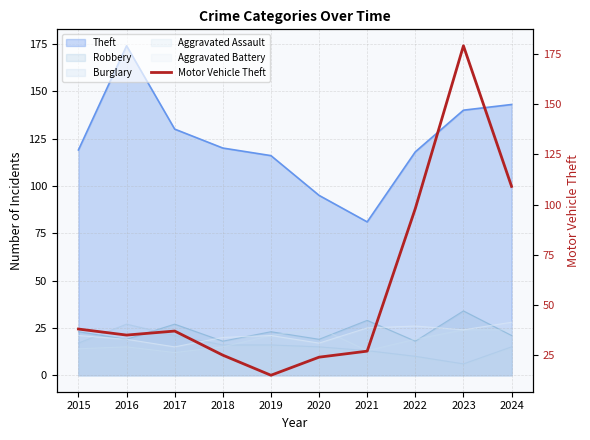

What is the ratio of the value at 2019 to the value at 2022?

0.2